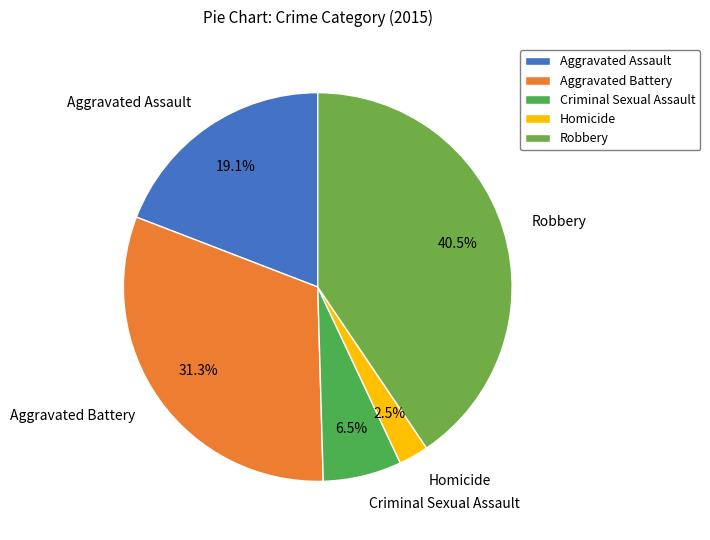

True or false: Robbery accounts for 50% of the total.

False